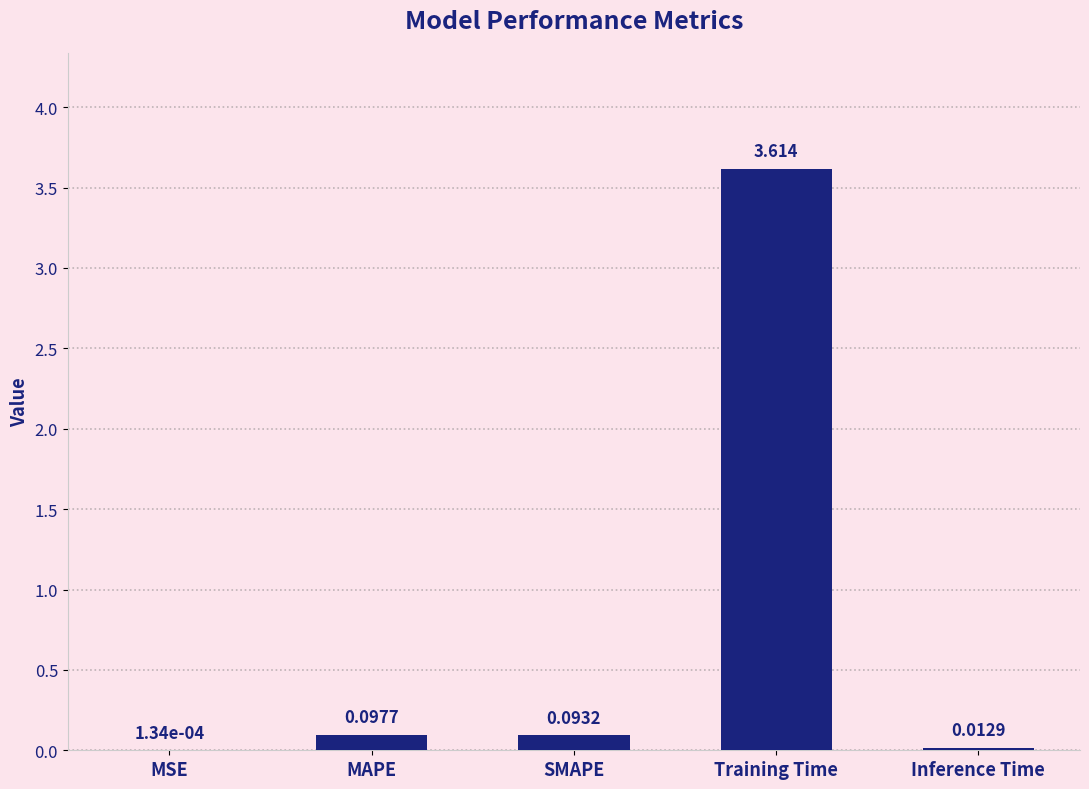

Between Training Time and Inference Time, which is larger?

Training Time